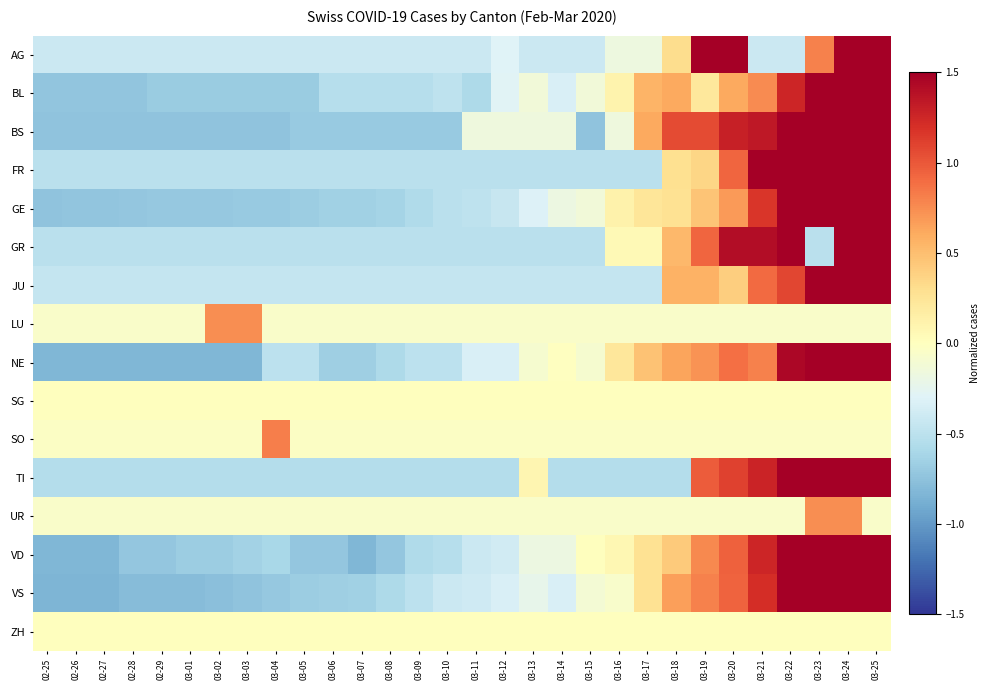

At how many categories does at least one series exceed 0?

15